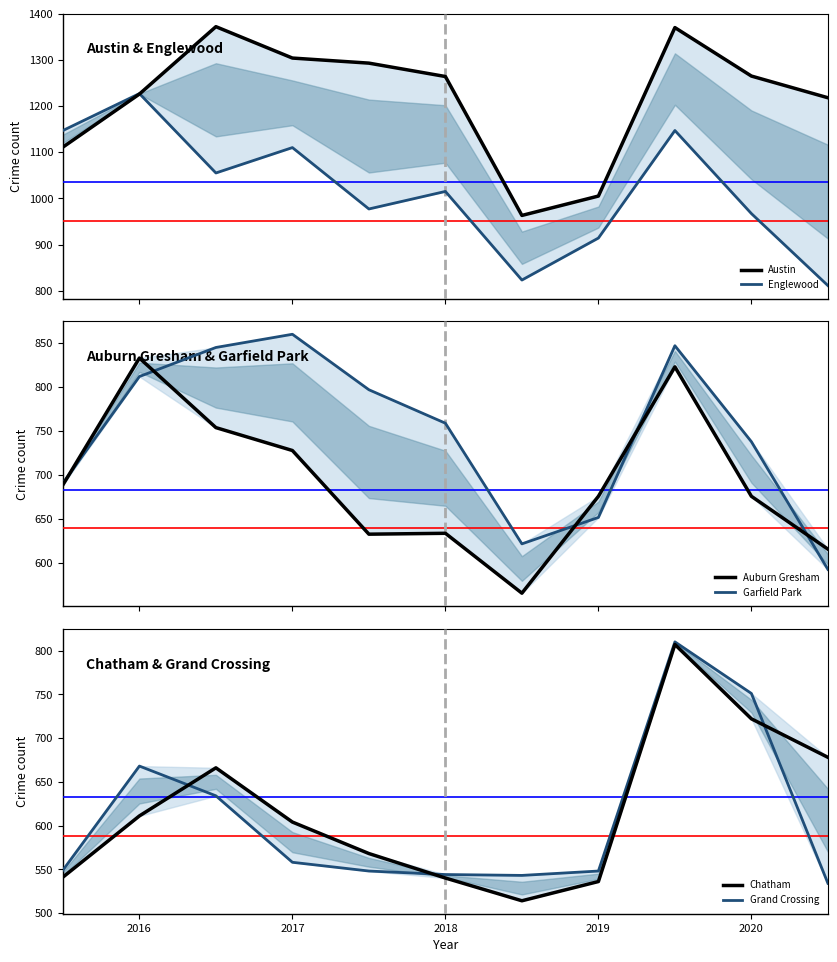

How many lines are shown in the chart?

6